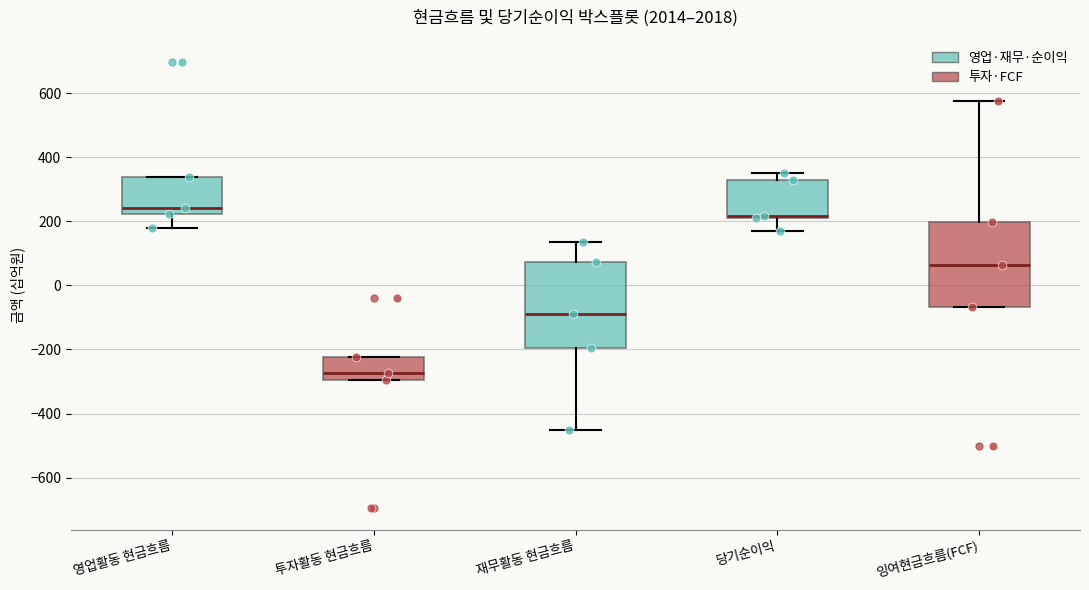

Which box's median line is the lowest?

투자활동 현금흐름